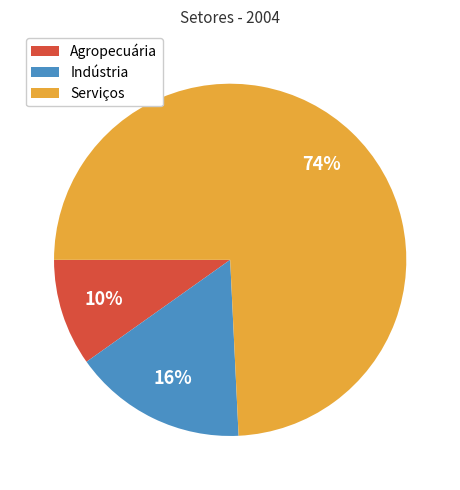

How many slices are in this pie chart?

3